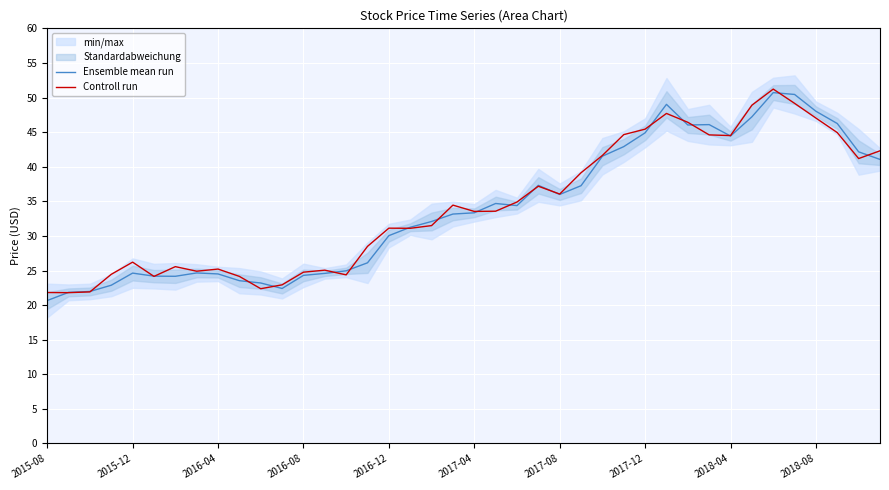

True or false: Controll run has a value of 45.4 at 2017-12.

True